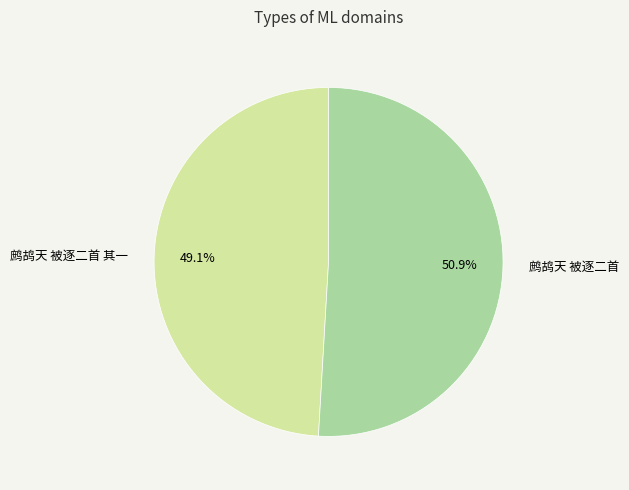

Does any single category account for the majority?

Yes